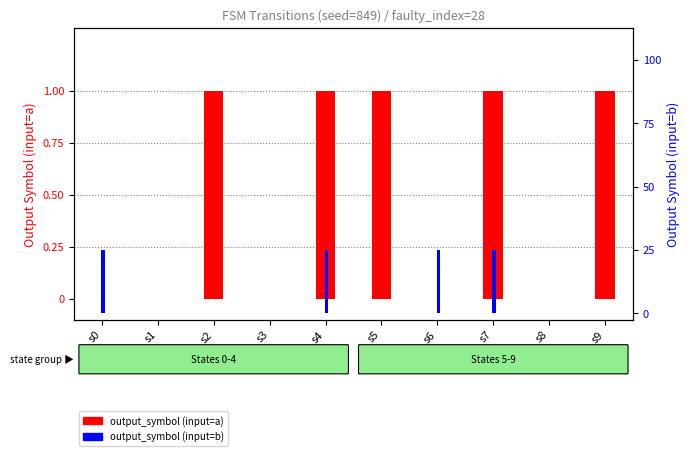

Is it true that output_symbol (b) equals 0 at s5?

False